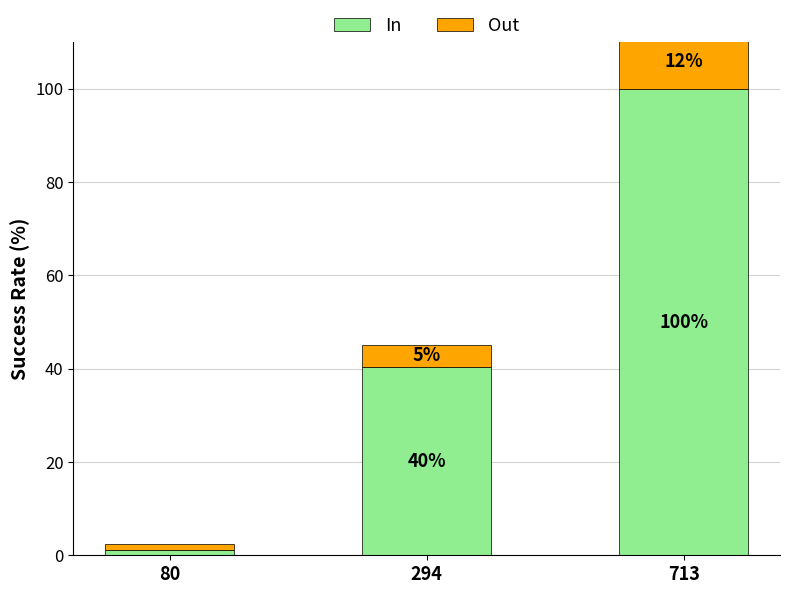

What is the average value of the In series?

47.2